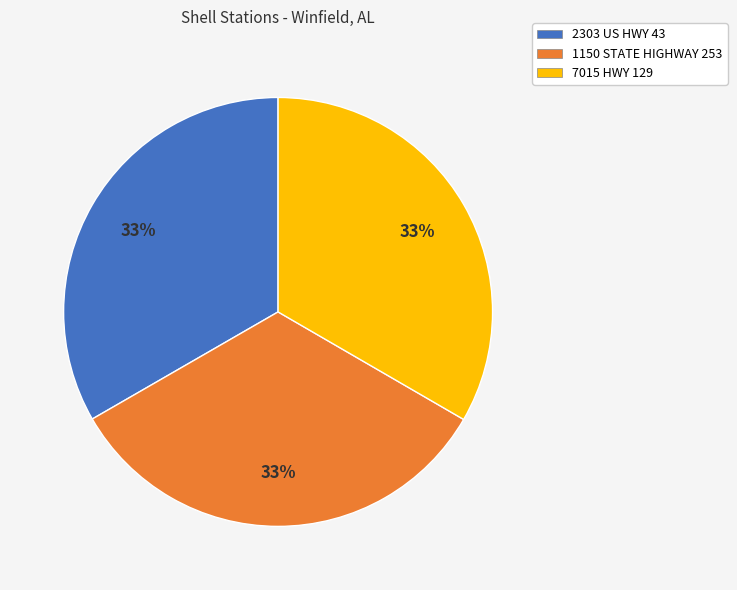

Combined, do 7015 HWY 129 and 2303 US HWY 43 account for over 50%?

Yes